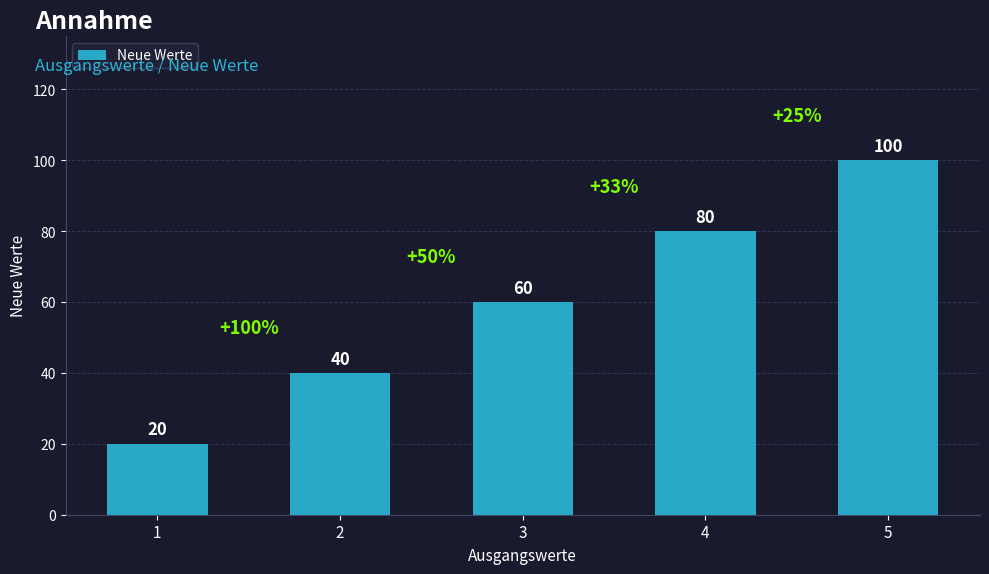

True or false: the data shows 60 at 3.

True